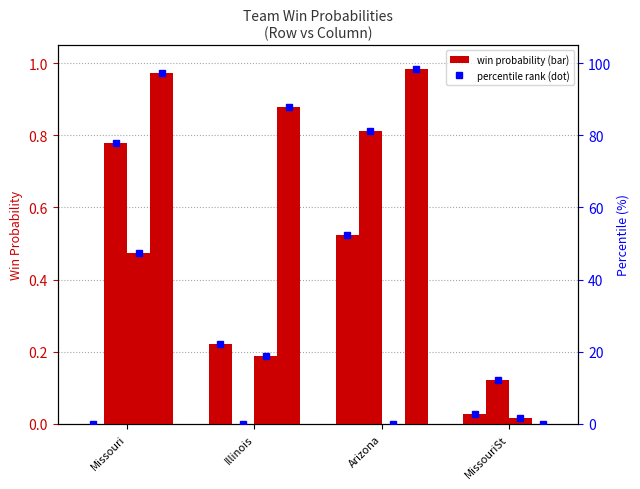

How many positive values does the 2022.SB.MissouriSt series have?

3